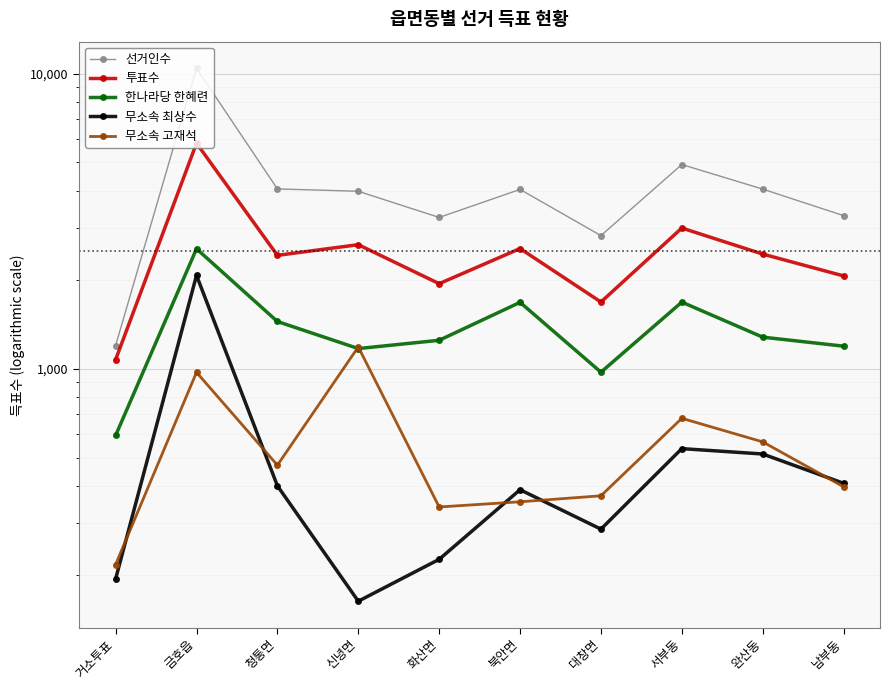

Which category has the highest value in the 무소속 최상수 series?

금호읍